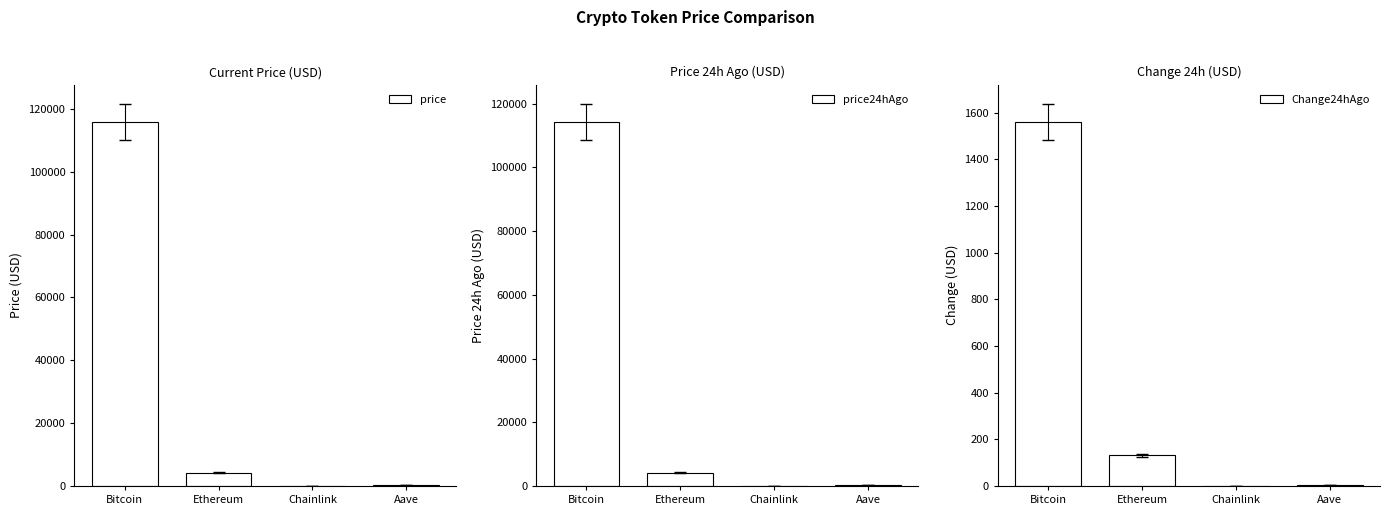

Is it true that Change24hAgo equals 2149.3 at Bitcoin?

False